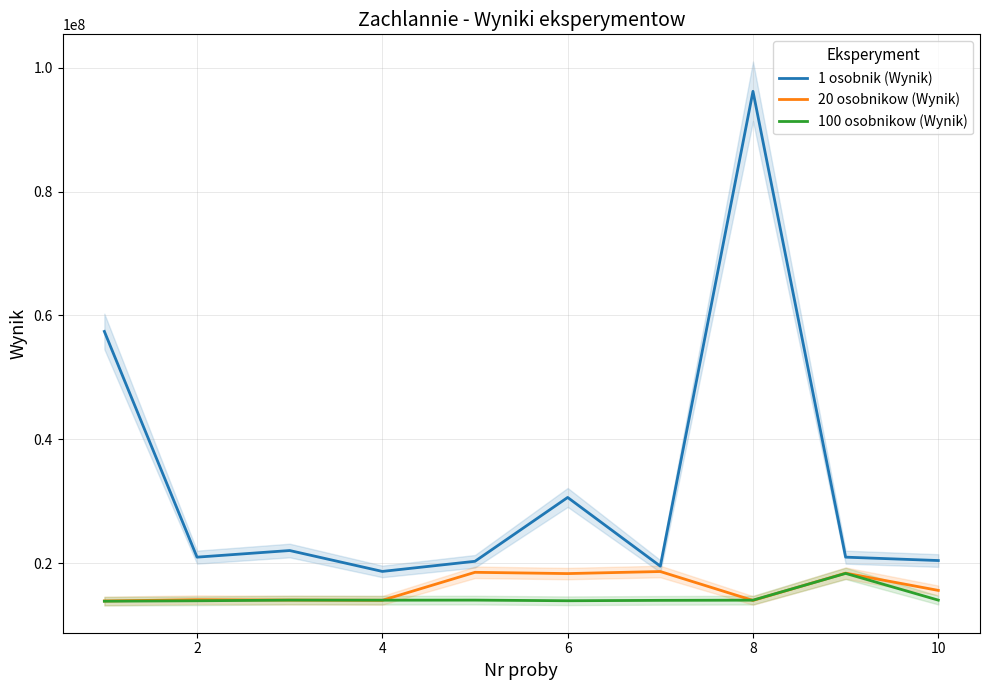

Is the value of 1 osobnik (Wynik) at 8 greater than the value of 20 osobnikow (Wynik) at 2?

Yes